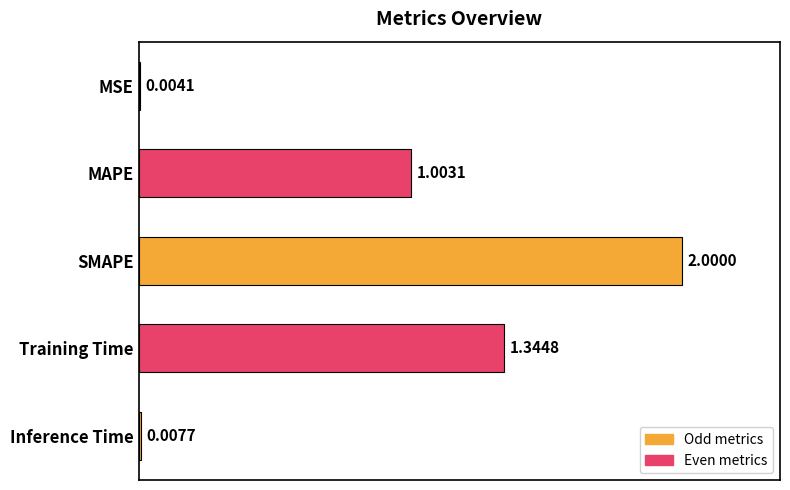

Which has a higher value, MAPE or SMAPE?

SMAPE